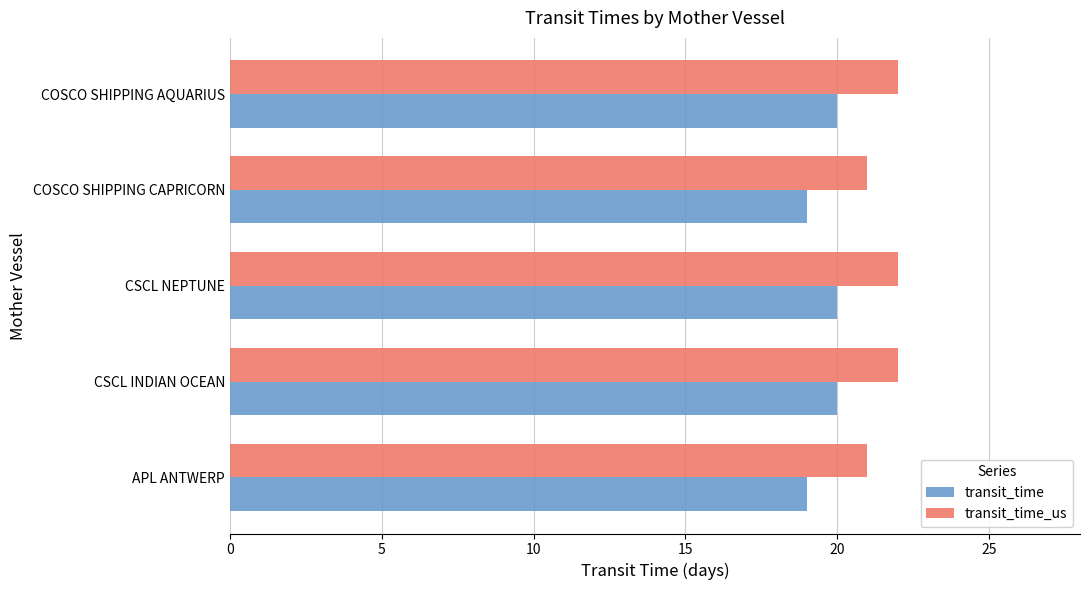

What is the difference between the second highest and second lowest values in the transit_time series?

1